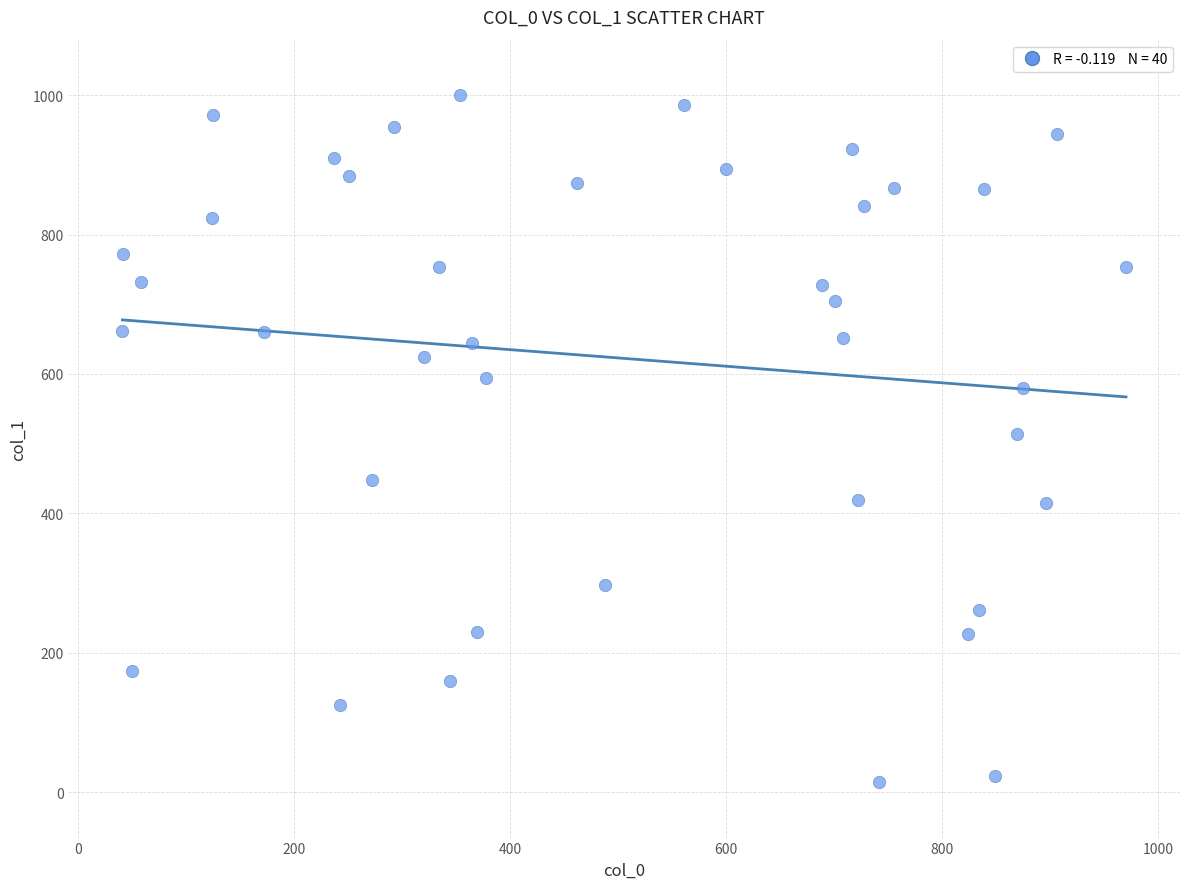

What is the range of Y values (max minus min)?

985.0